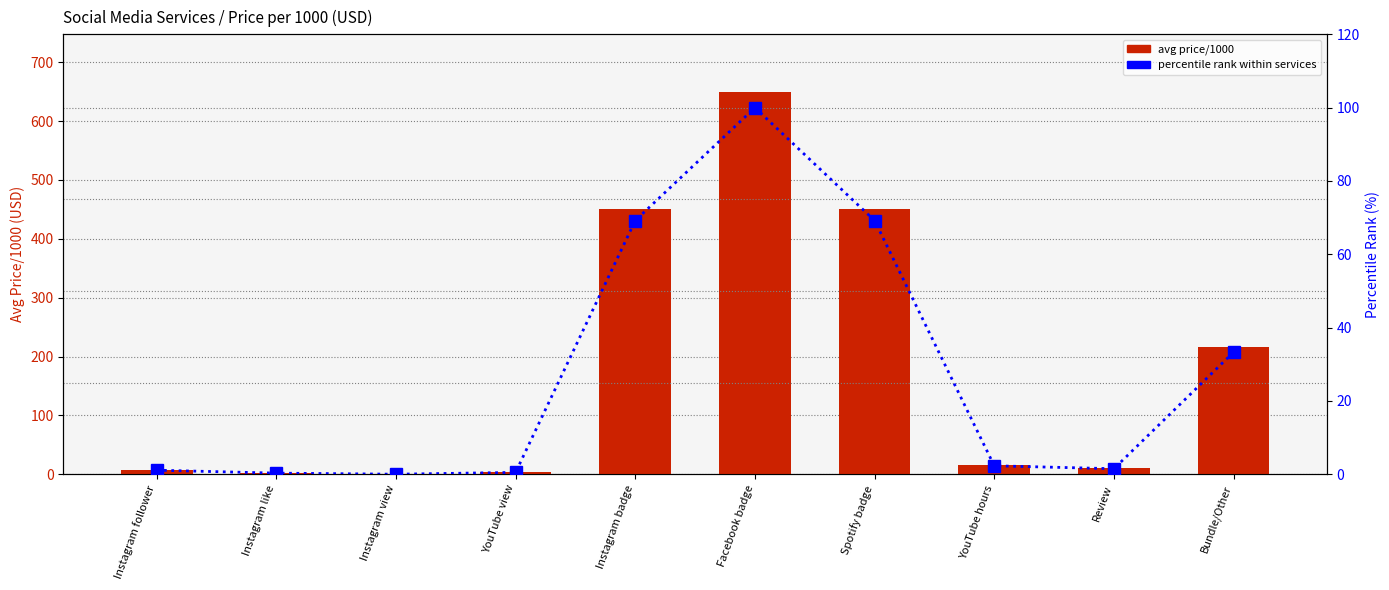

Reading right to left, transcribe all the data shown in this chart.

avg price/1000: 216.7	10.0	15.0	450.0	650.0	450.0	3.4	0.2	1.9	7.2
percentile rank within services: 33.3	1.5	2.3	69.2	100.0	69.2	0.5	0.0	0.3	1.1